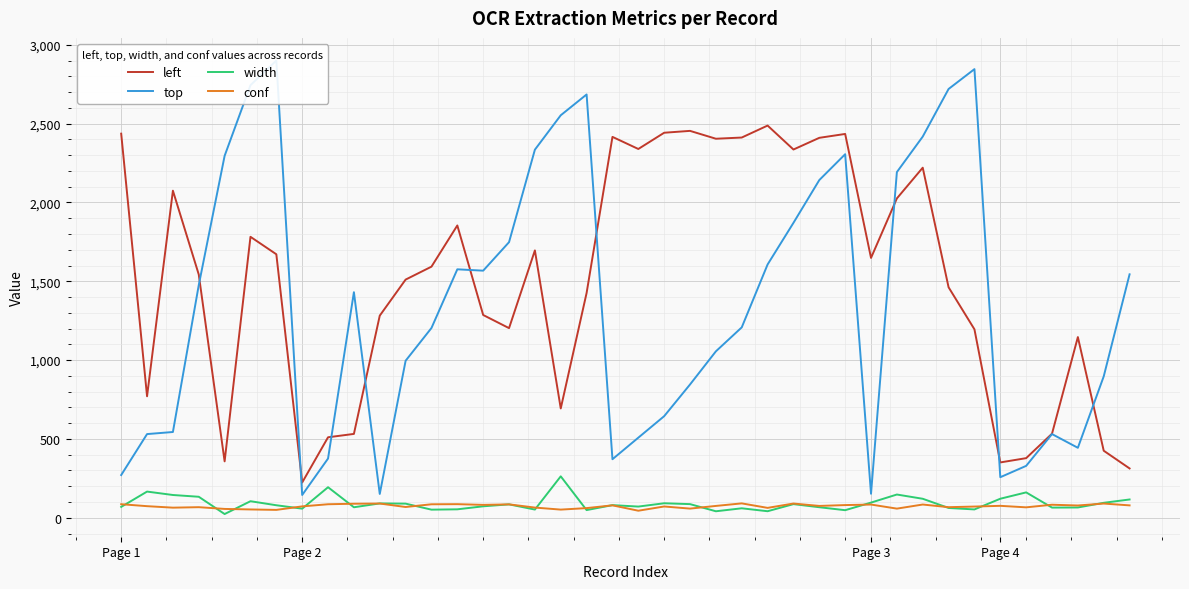

True or false: left has a value of 1854.0 at 13.

True